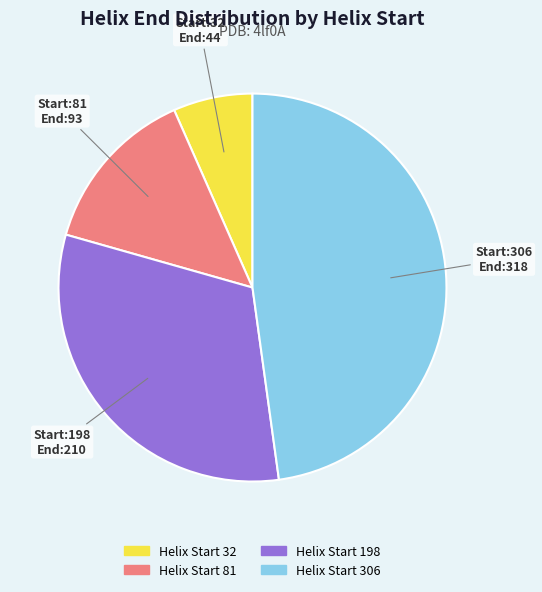

Does any single category account for the majority?

No